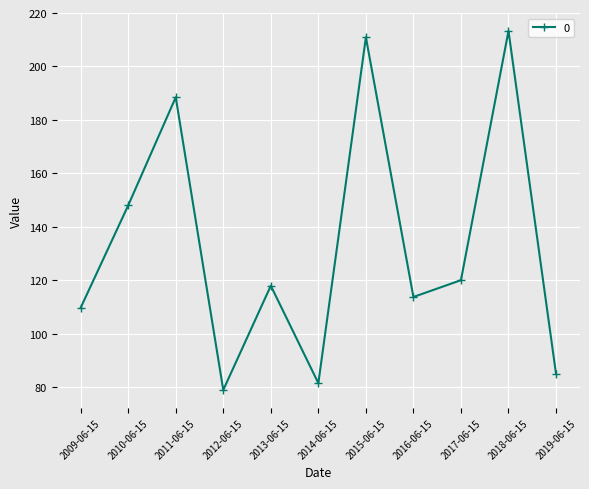

Does the chart have visible grid lines?

Yes